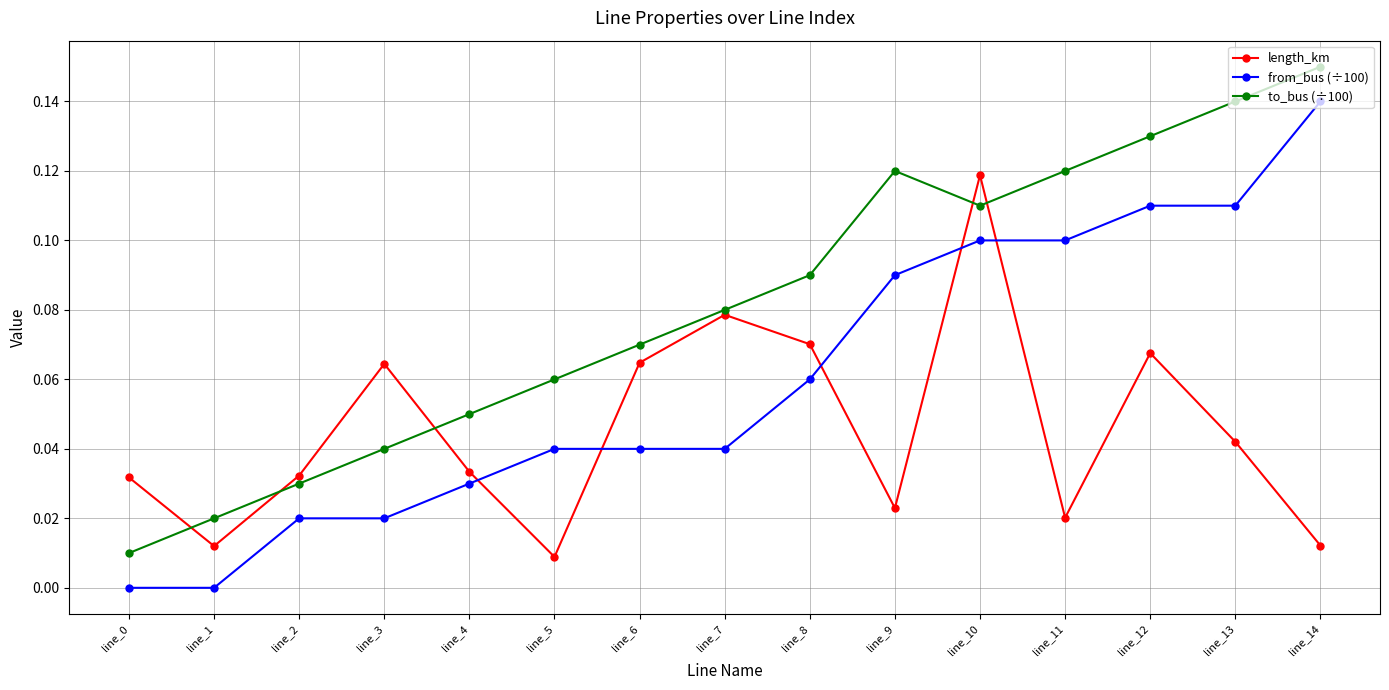

At line_11, list the series in order from smallest to largest.

length_km, from_bus (÷100), to_bus (÷100)